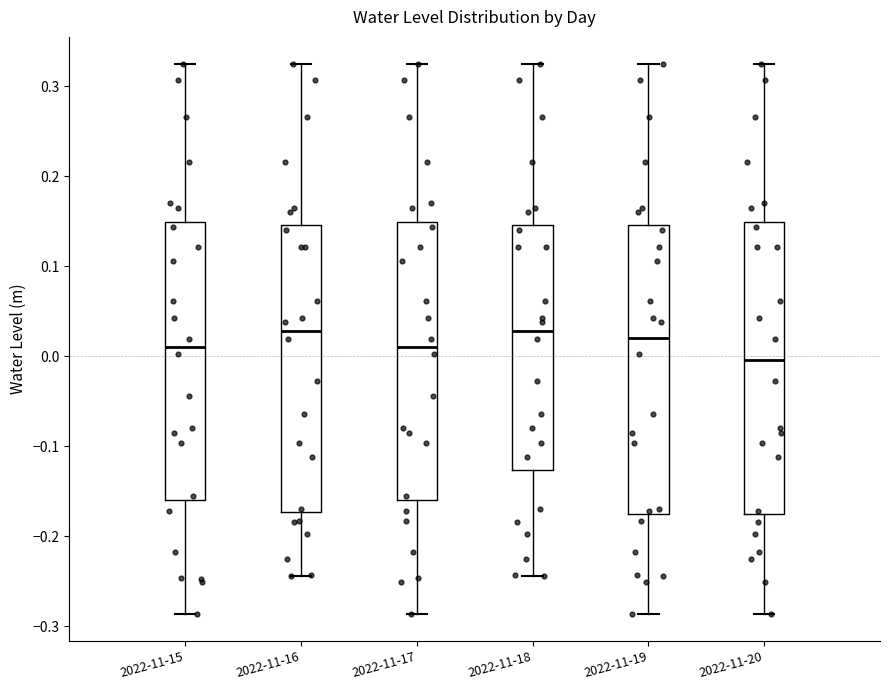

Reading left to right, read every box against the y-axis: the position of its median line, the range the box covers, and the ends of its whiskers. The values are not printed on the chart, so give them approximately, as read against the axis.

2022-11-15: median 0.01, box -0.16 to 0.15, whiskers -0.29 to 0.32
2022-11-16: median 0.03, box -0.17 to 0.15, whiskers -0.24 to 0.32
2022-11-17: median 0.01, box -0.16 to 0.15, whiskers -0.29 to 0.32
2022-11-18: median 0.03, box -0.13 to 0.15, whiskers -0.24 to 0.32
2022-11-19: median 0.02, box -0.18 to 0.15, whiskers -0.29 to 0.32
2022-11-20: median 0.00, box -0.18 to 0.15, whiskers -0.29 to 0.32